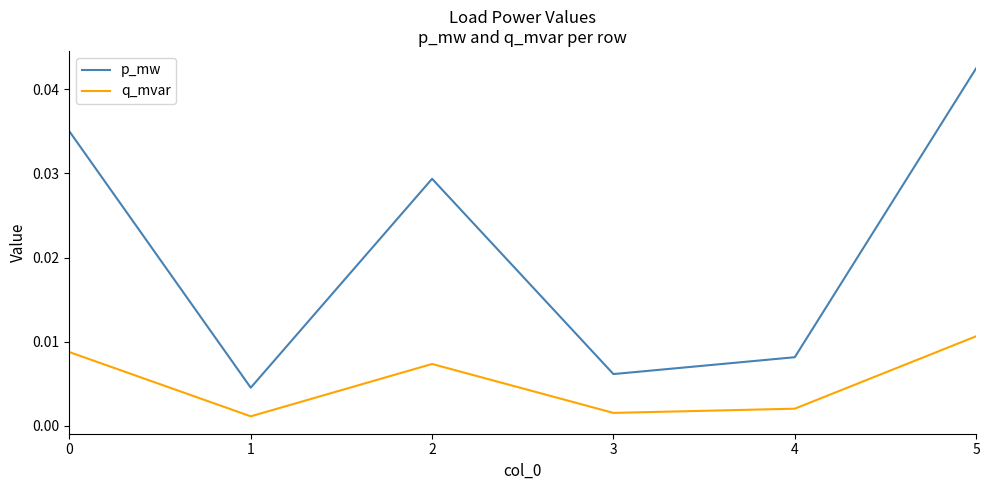

How many p_mw values are between 0 and 1?

6